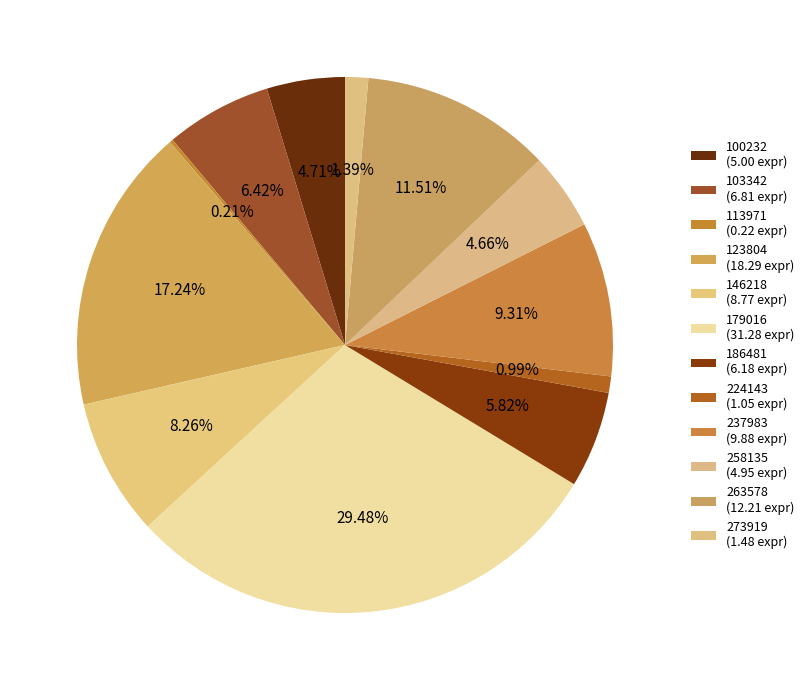

What portion of the pie excludes 273919?

98.6%